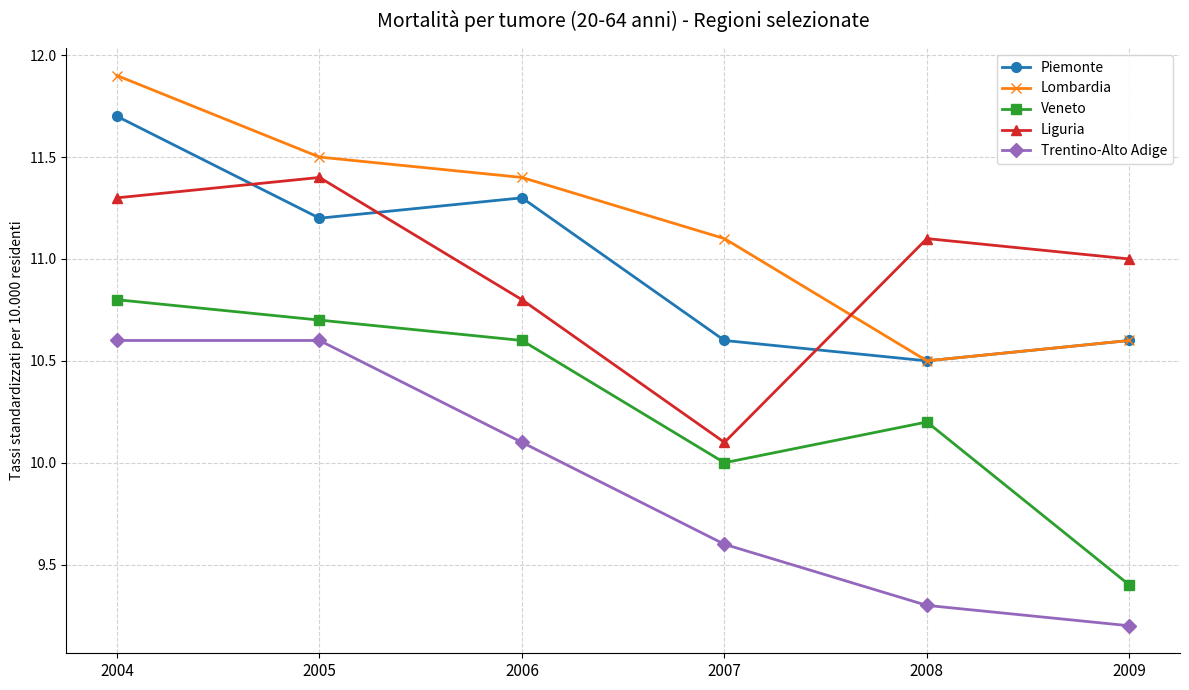

What is the sum of the Trentino-Alto Adige values at 2005 and 2004?

21.2